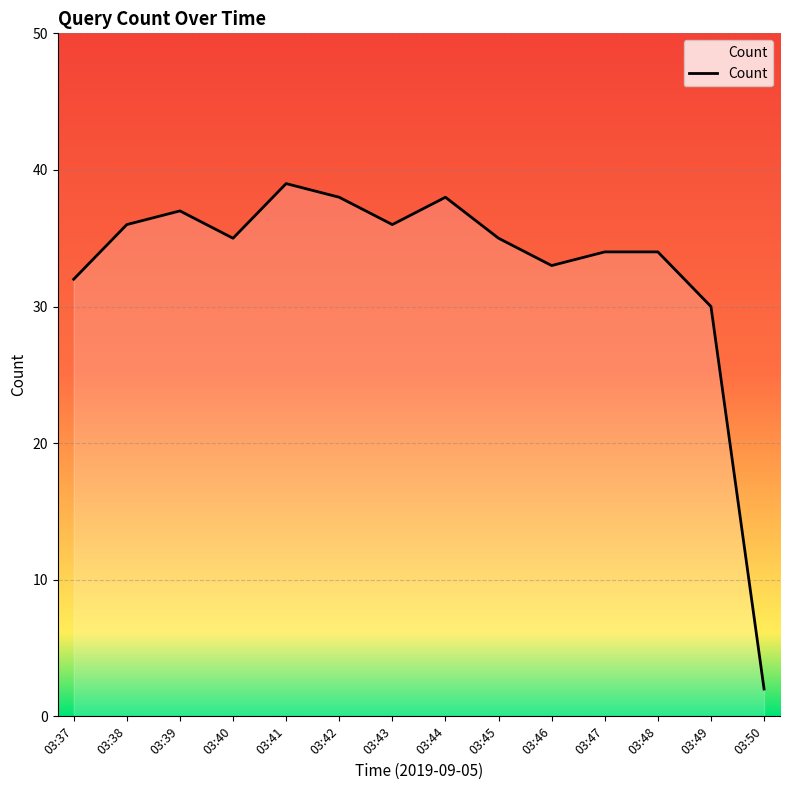

Reading left to right, list all the values displayed in this chart.

03:37=32	03:38=36	03:39=37	03:40=35	03:41=39	03:42=38	03:43=36	03:44=38	03:45=35	03:46=33	03:47=34	03:48=34	03:49=30	03:50=2